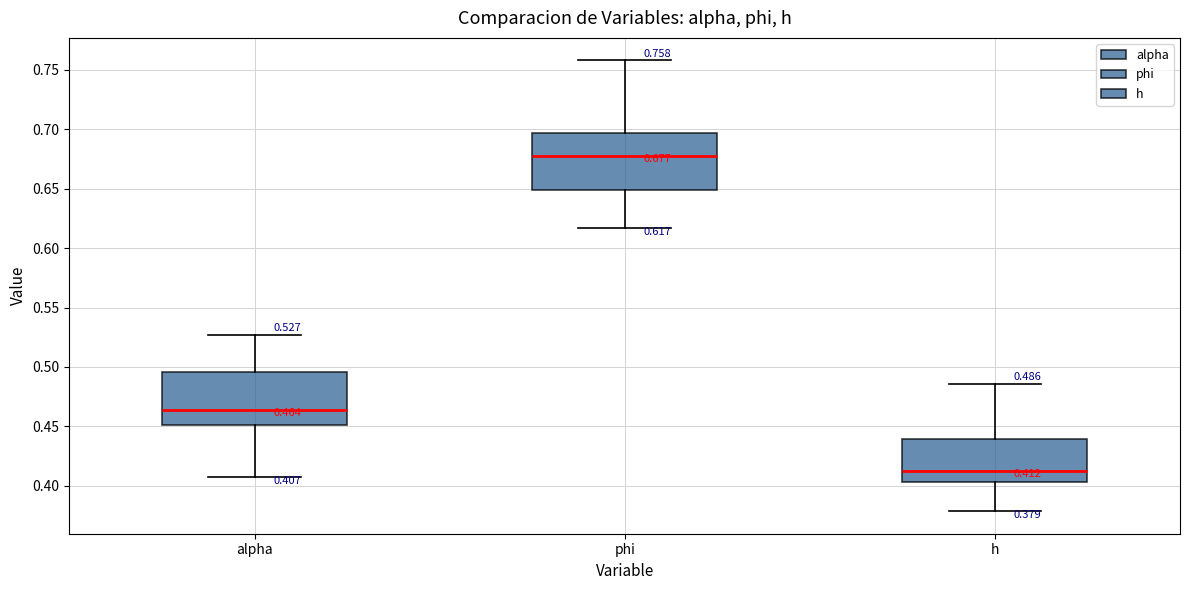

Which box has the lowest median line?

h